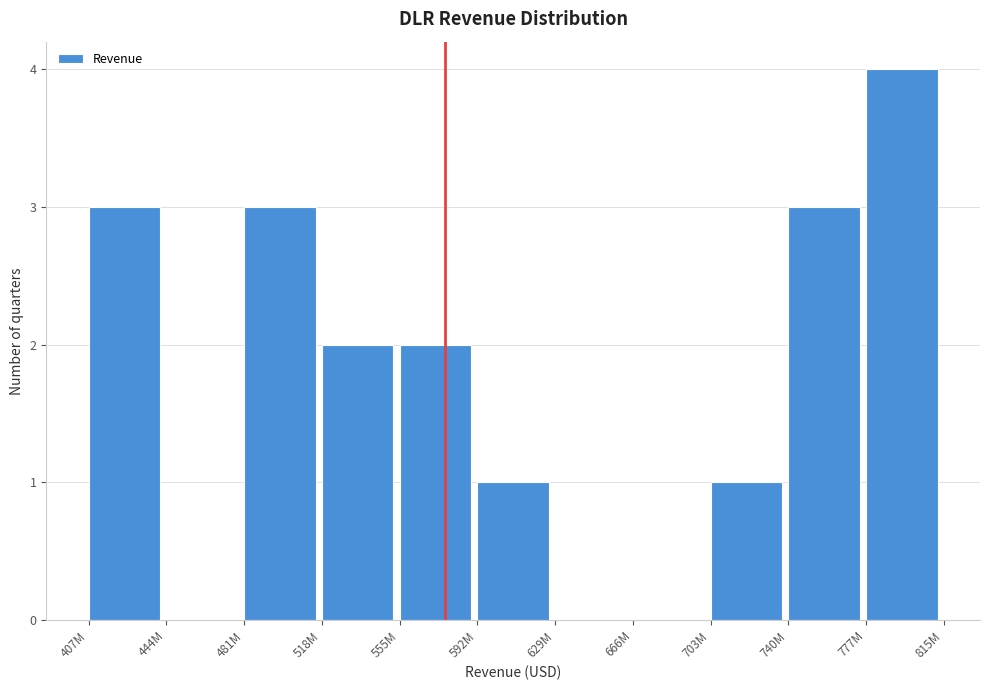

Reading left to right, transcribe all the data shown in this chart.

407M=3	444M=0	481M=3	518M=2	555M=2	592M=1	629M=0	666M=0	703M=1	740M=3	777M=4